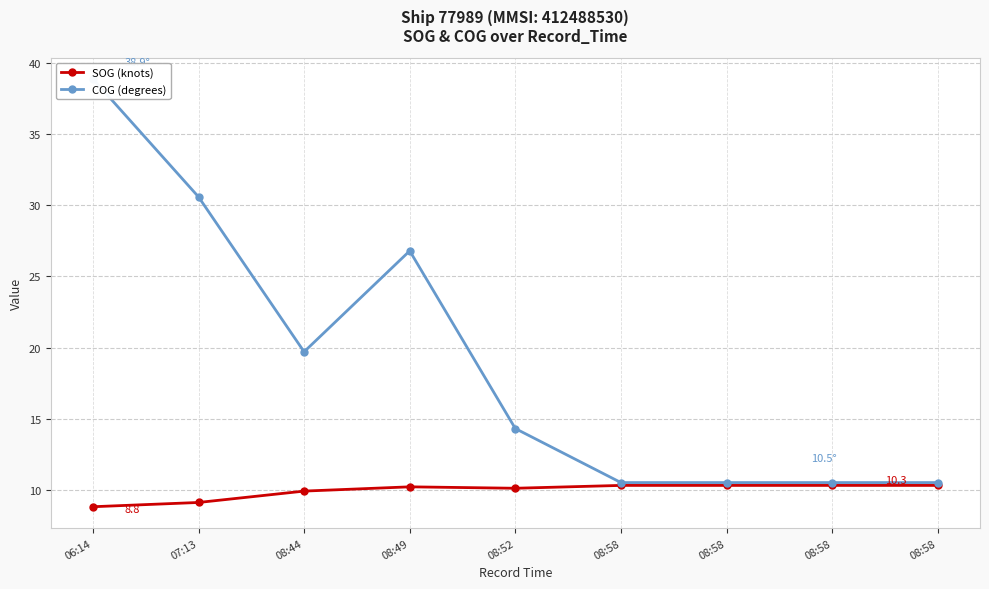

Where is the first local maximum for COG (degrees)?

08:49